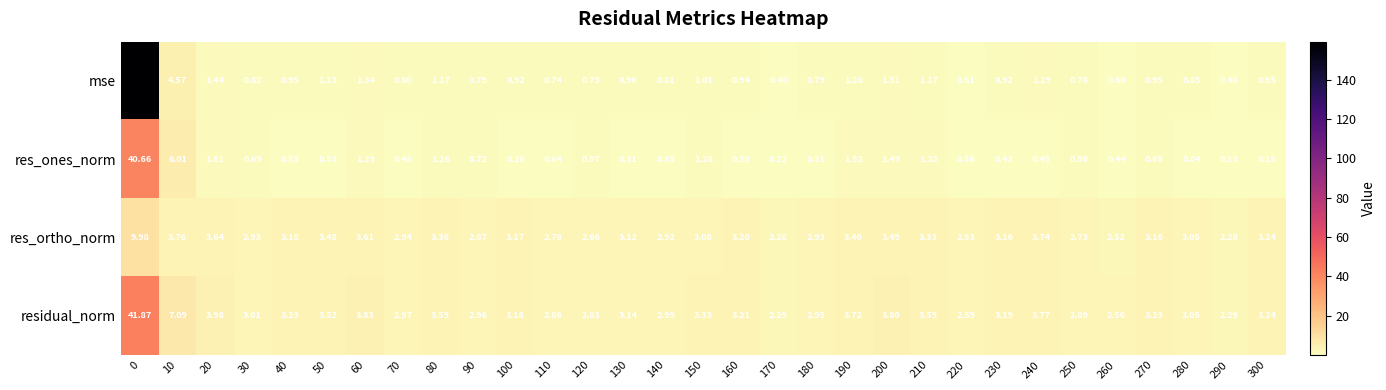

Rank the series by their maximum value, from lowest to highest.

res_ortho_norm, res_ones_norm, residual_norm, mse